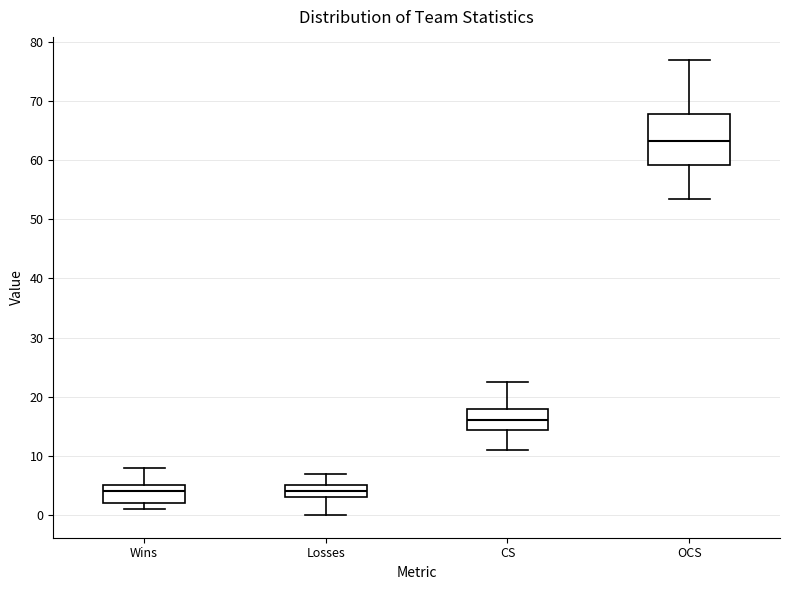

Where does the upper whisker of the box for CS end on the y-axis? The values are not printed on the chart, so give them approximately, as read against the axis.

23